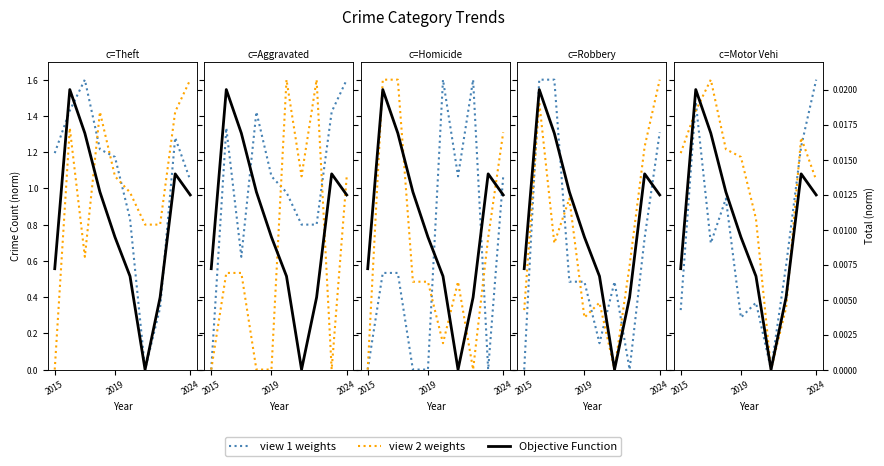

Count the number of categories in the chart.

10